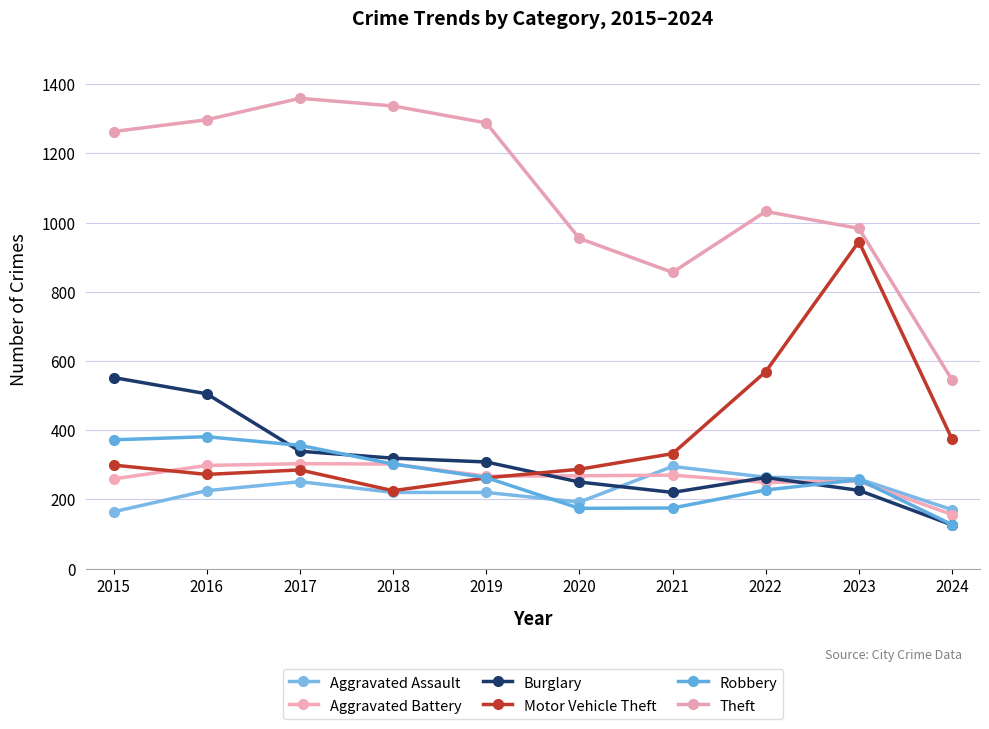

At how many categories does at least one series exceed 515?

10